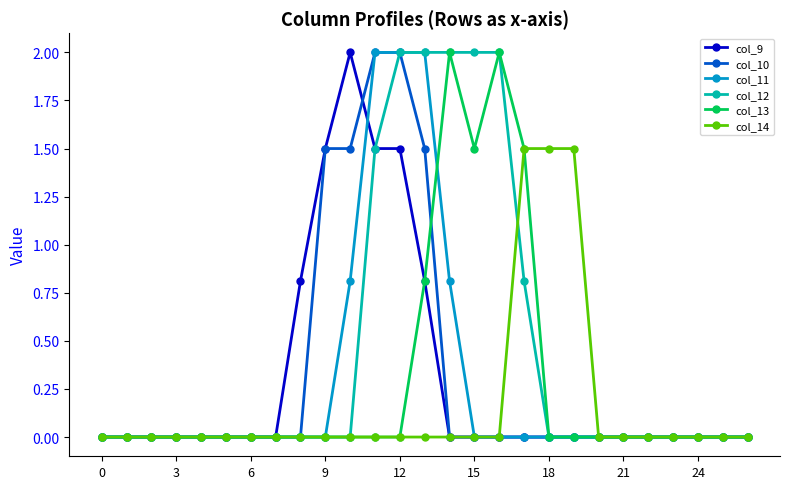

At how many categories does at least one series exceed 1?

11